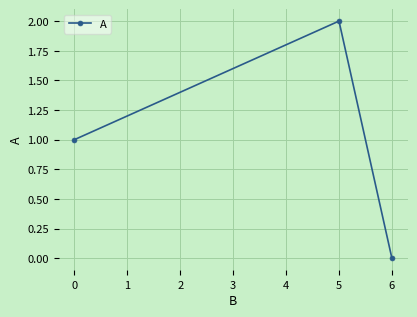

Rank the categories by value from lowest to highest.

6, 0, 5